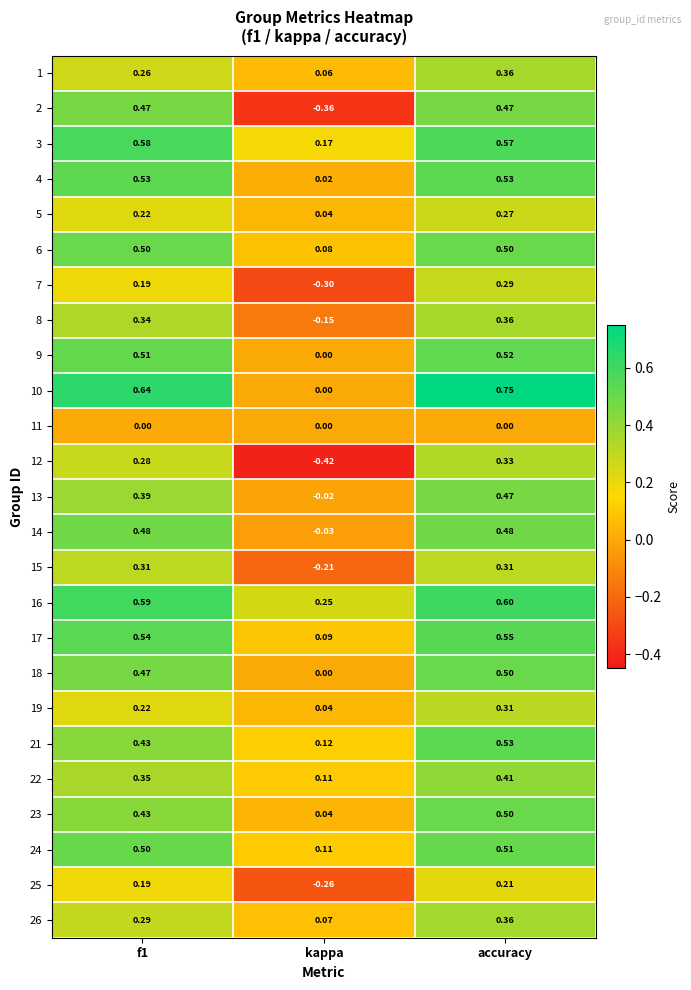

How many categories are shown in the chart?

3